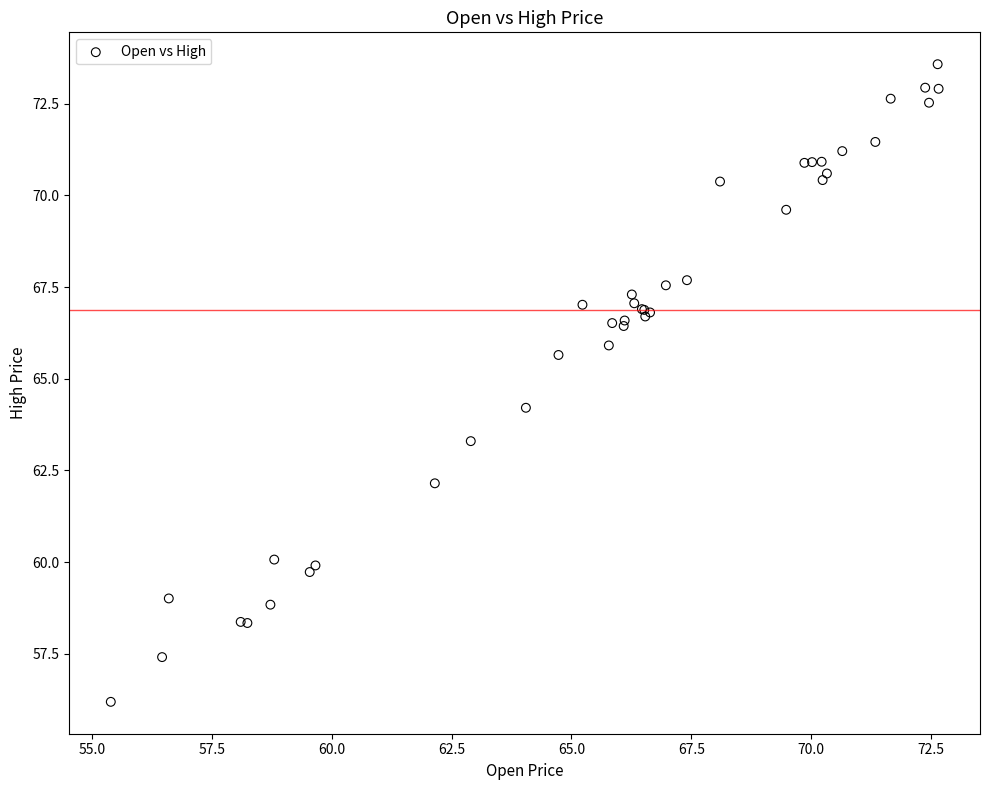

What Y value in the scatter plot is closest to 64?

64.2